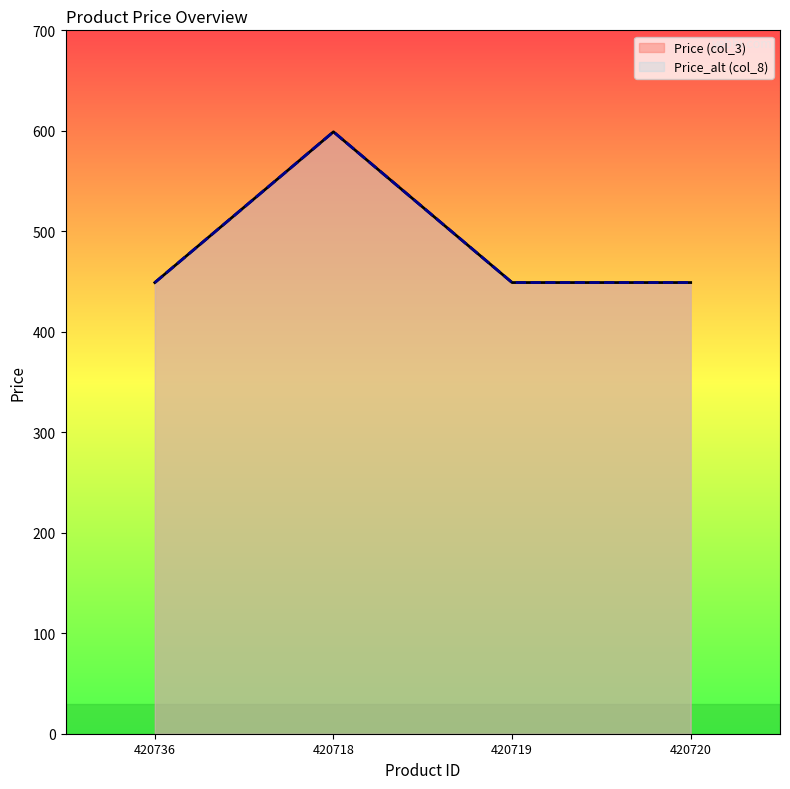

What position from the right is 420718?

3